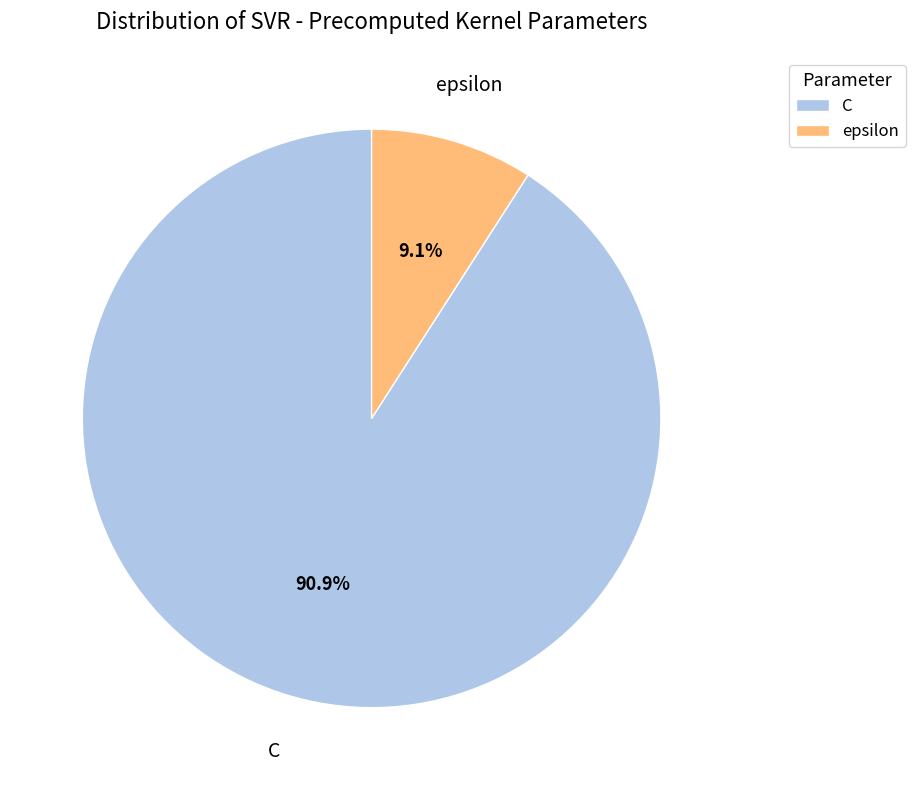

Count the number of slices in the pie.

2